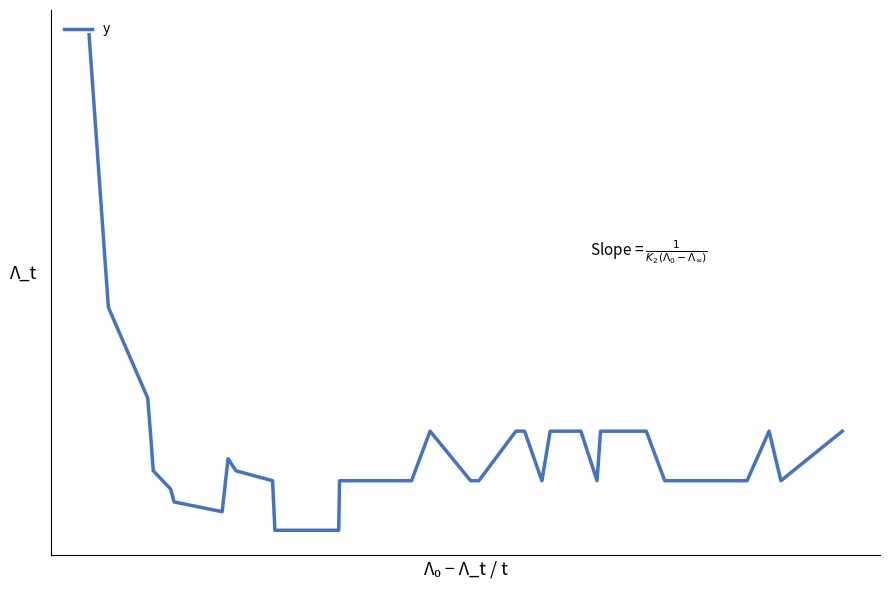

Reading right to left, extract all data points from this chart.

39=0.3	38=0.2	37=0.3	36=0.2	35=0.2	34=0.2	33=0.2	32=0.2	31=0.3	30=0.3	29=0.2	28=0.3	27=0.3	26=0.2	25=0.3	24=0.3	23=0.3	22=0.3	21=0.3	20=0.2	19=0.2	18=0.3	17=0.2	16=0.2	15=0.2	14=0.1	13=0.1	12=0.1	11=0.1	10=0.2	9=0.2	8=0.2	7=0.1	6=0.1	5=0.2	4=0.2	3=0.2	2=0.3	1=0.5	0=1.0